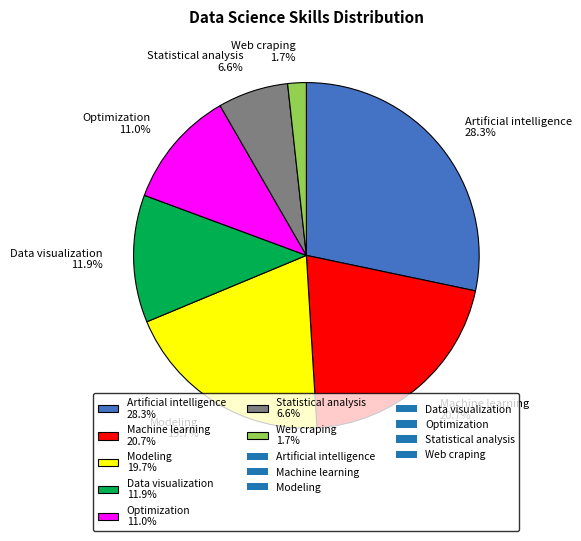

The Optimization slice represents 1% of the pie. True or false?

False